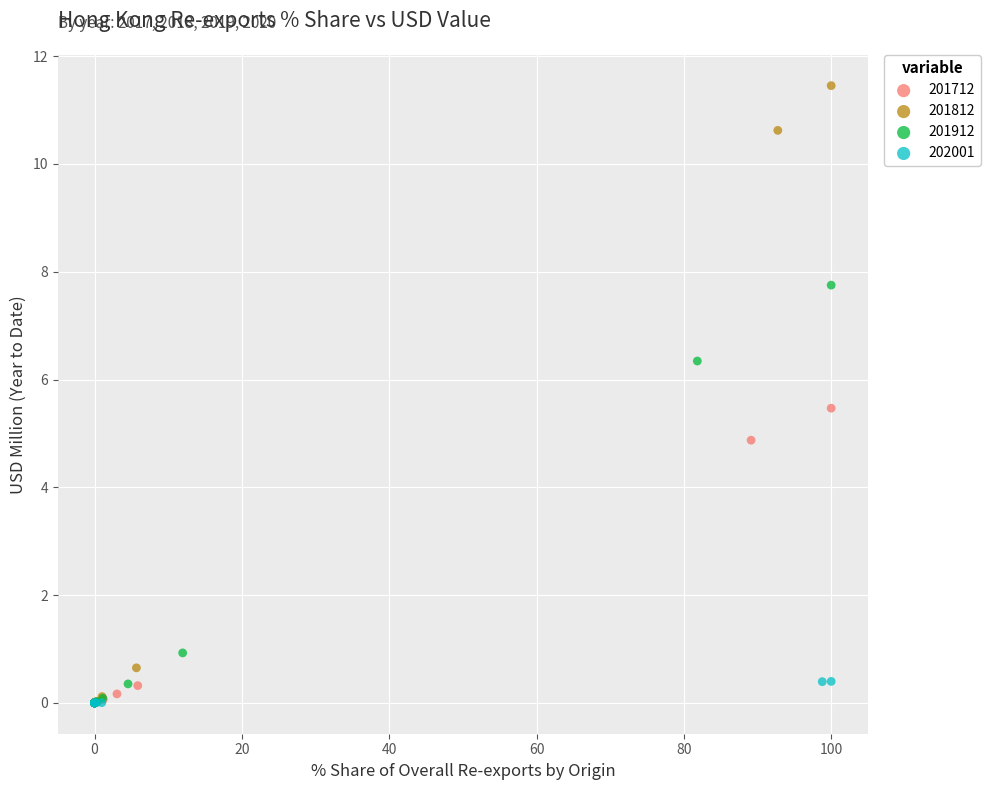

Which series contains the highest Y value?

201812